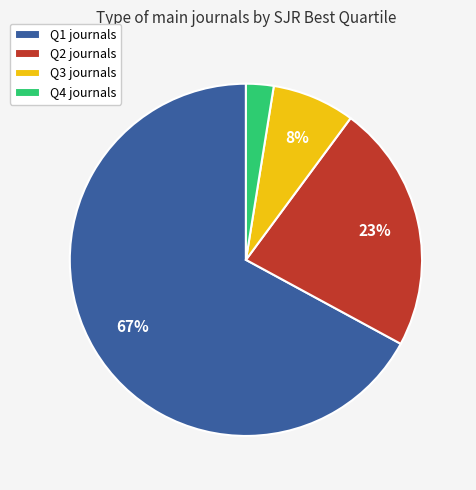

How many segments does this pie chart have?

4